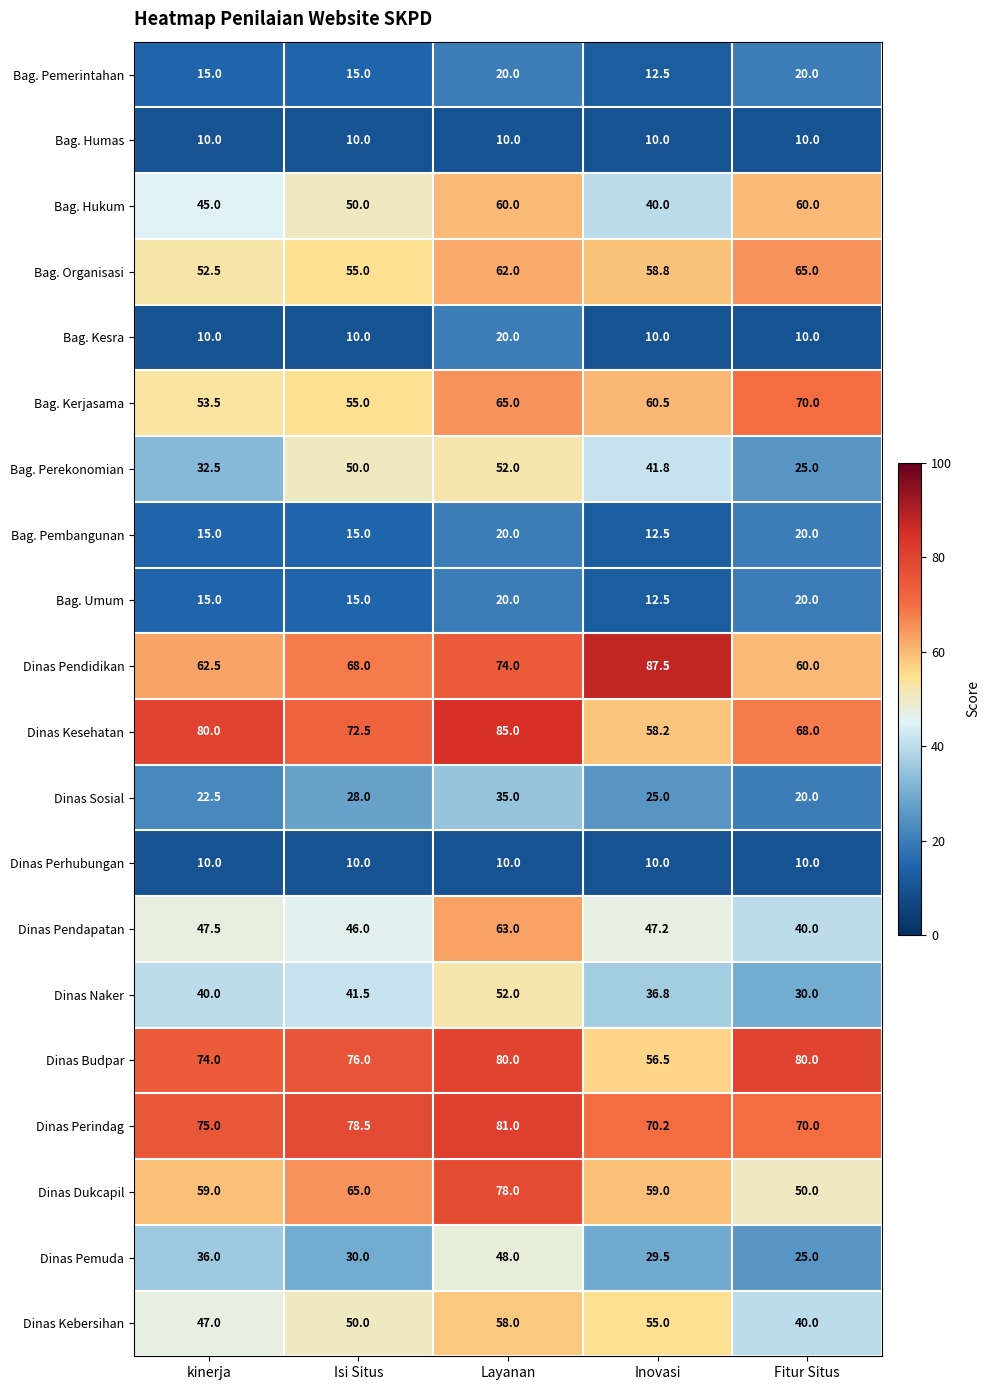

What is the difference between the Bag. Umum values at kinerja and Layanan?

5.0